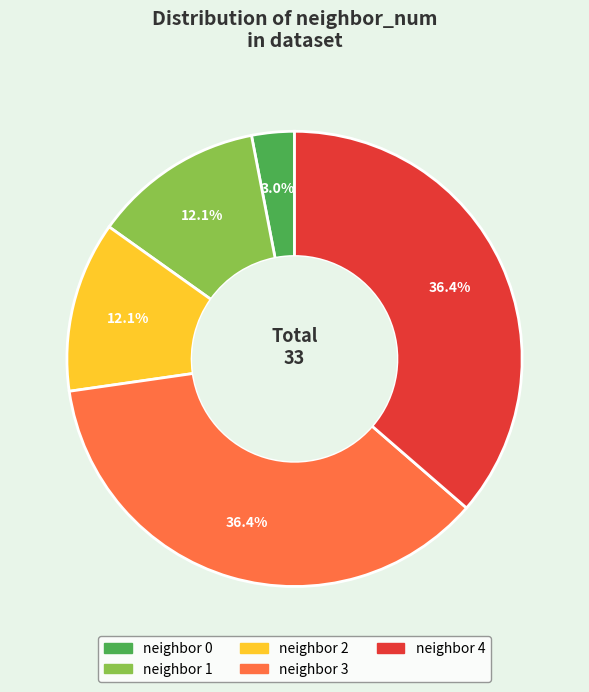

Is there a majority slice in this chart?

No